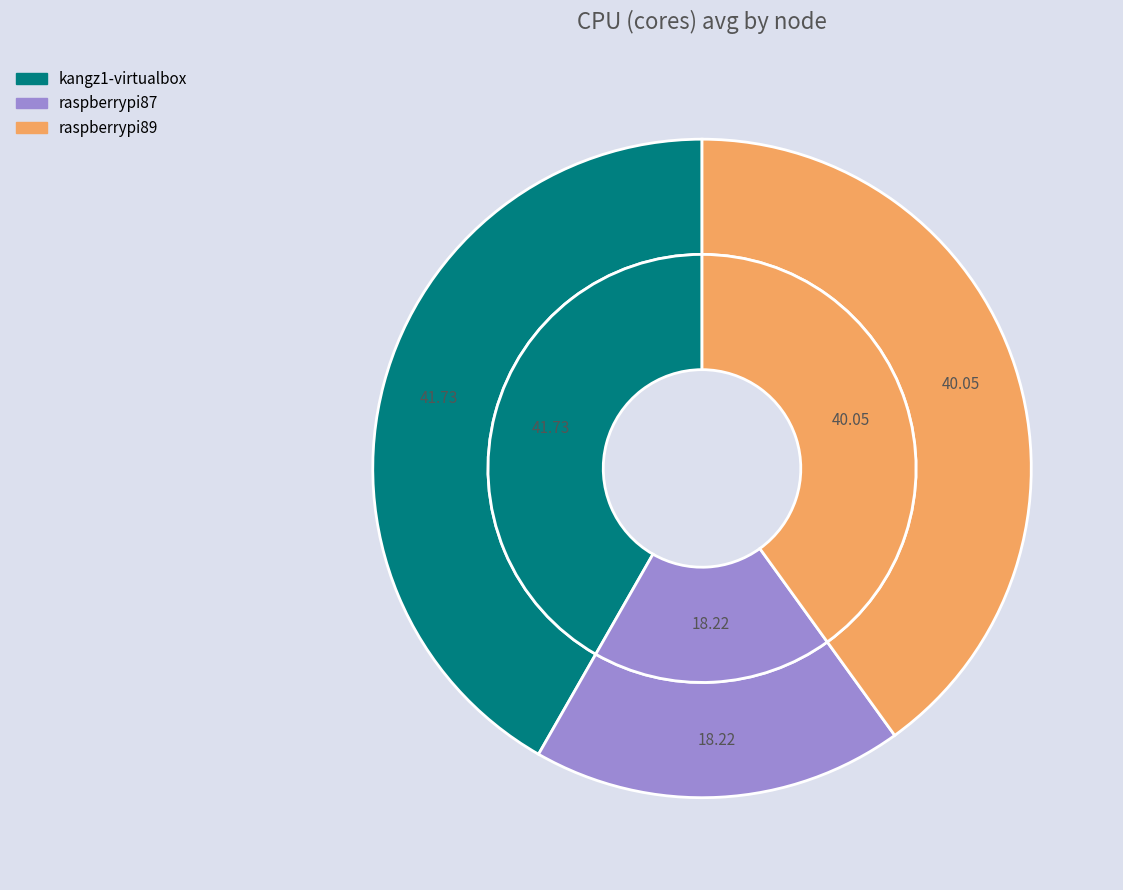

Is there any slice that represents more than half of the pie?

No